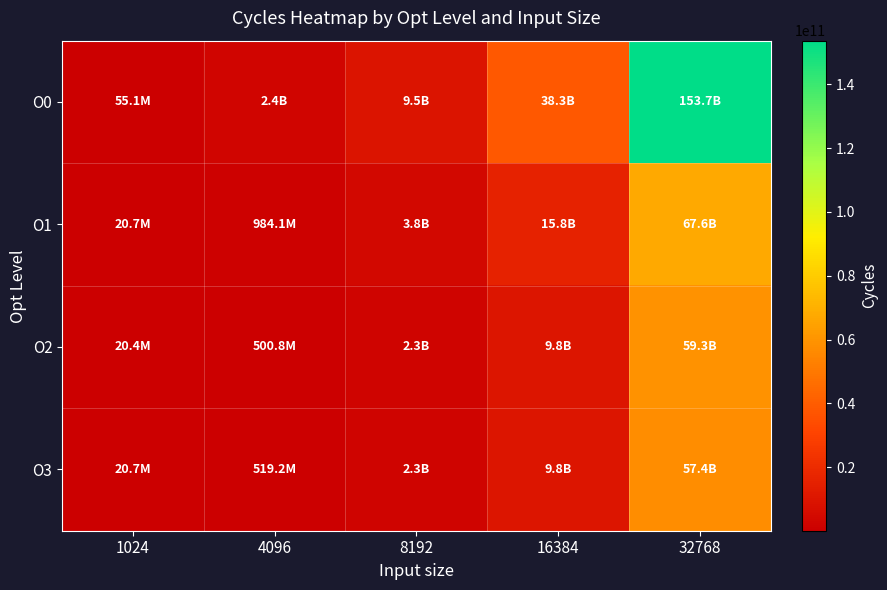

Between 4096 and 32768, which series saw the biggest shift?

O0